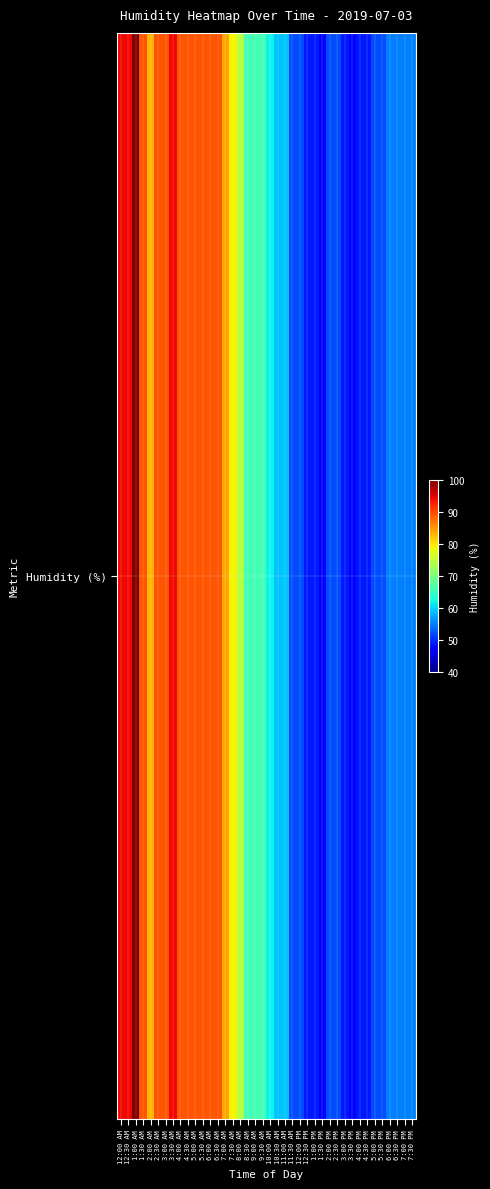

Which has a higher value, 4:00 AM or 7:00 AM?

4:00 AM